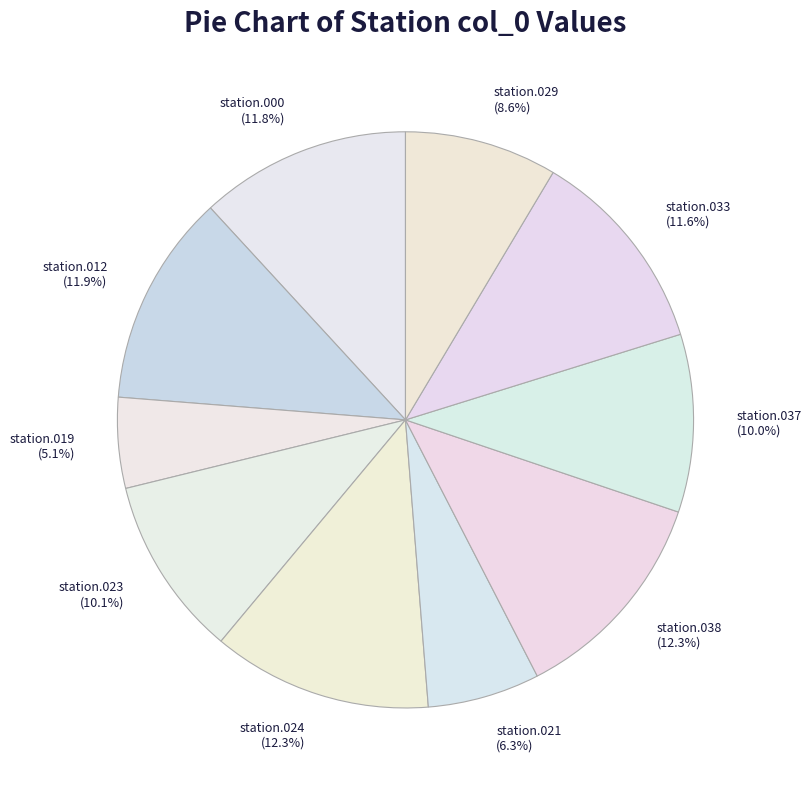

Does any single category account for the majority?

No